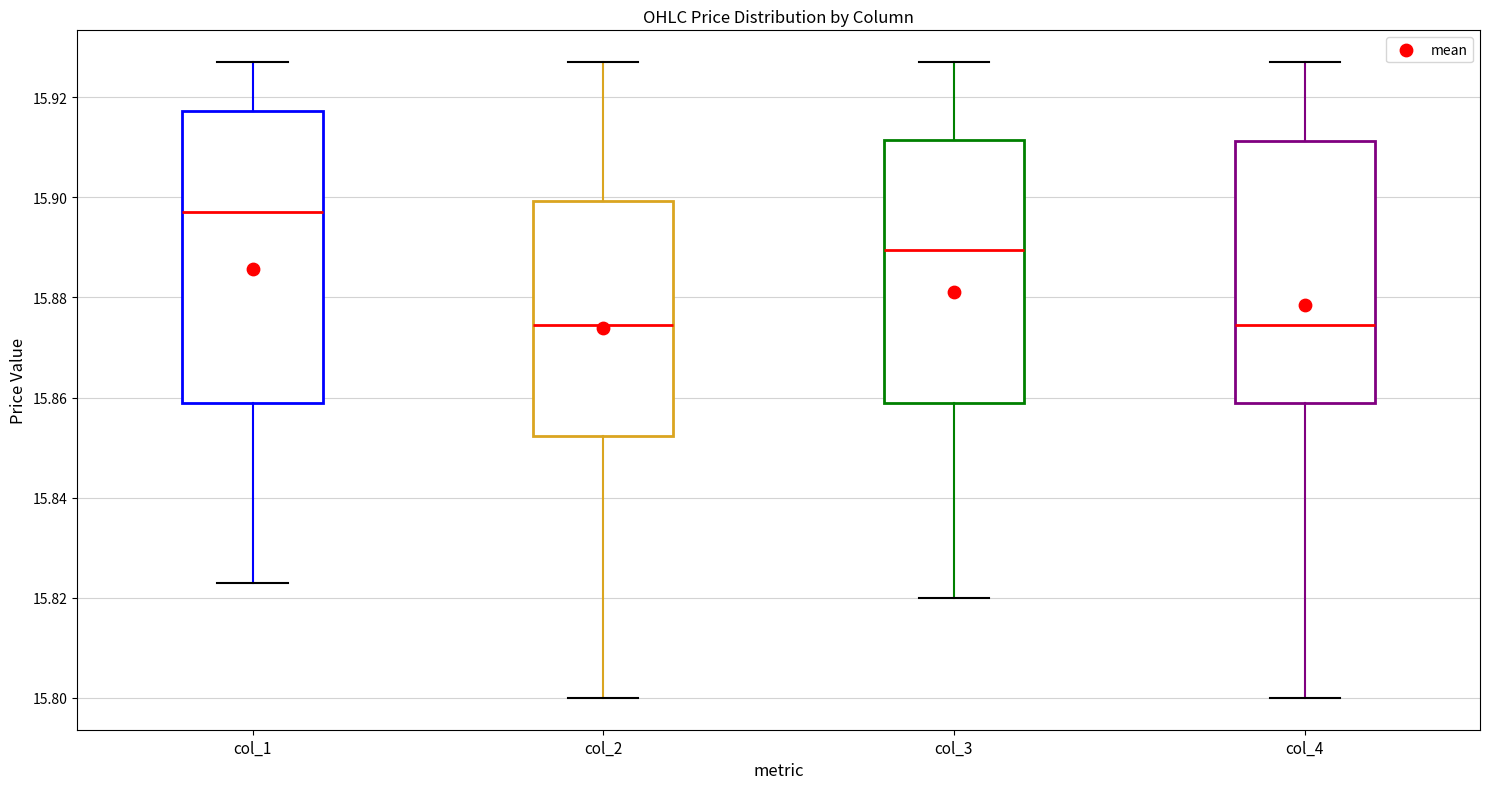

Reading left to right, transcribe this box plot: for each box, give where its median line is, the range the box spans, and where its two whiskers end, as read against the y-axis. The values are not printed on the chart, so give them approximately, as read against the axis.

col_1: median 15.898, box 15.860 to 15.918, whiskers 15.824 to 15.928
col_2: median 15.874, box 15.852 to 15.900, whiskers 15.800 to 15.928
col_3: median 15.890, box 15.860 to 15.912, whiskers 15.820 to 15.928
col_4: median 15.874, box 15.860 to 15.912, whiskers 15.800 to 15.928